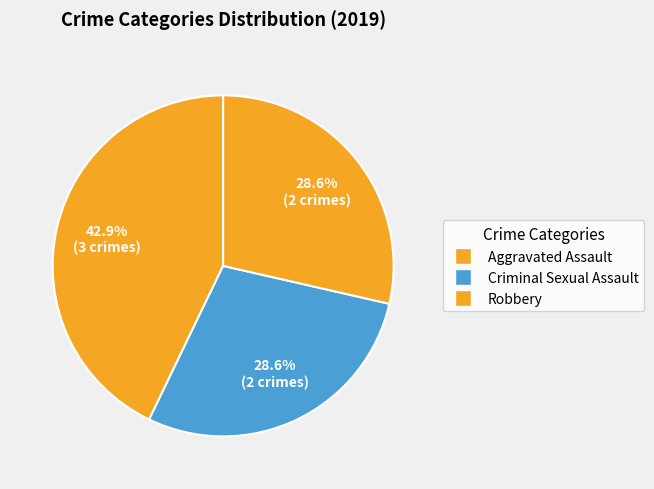

What is the smallest slice in the pie chart?

Criminal Sexual Assault